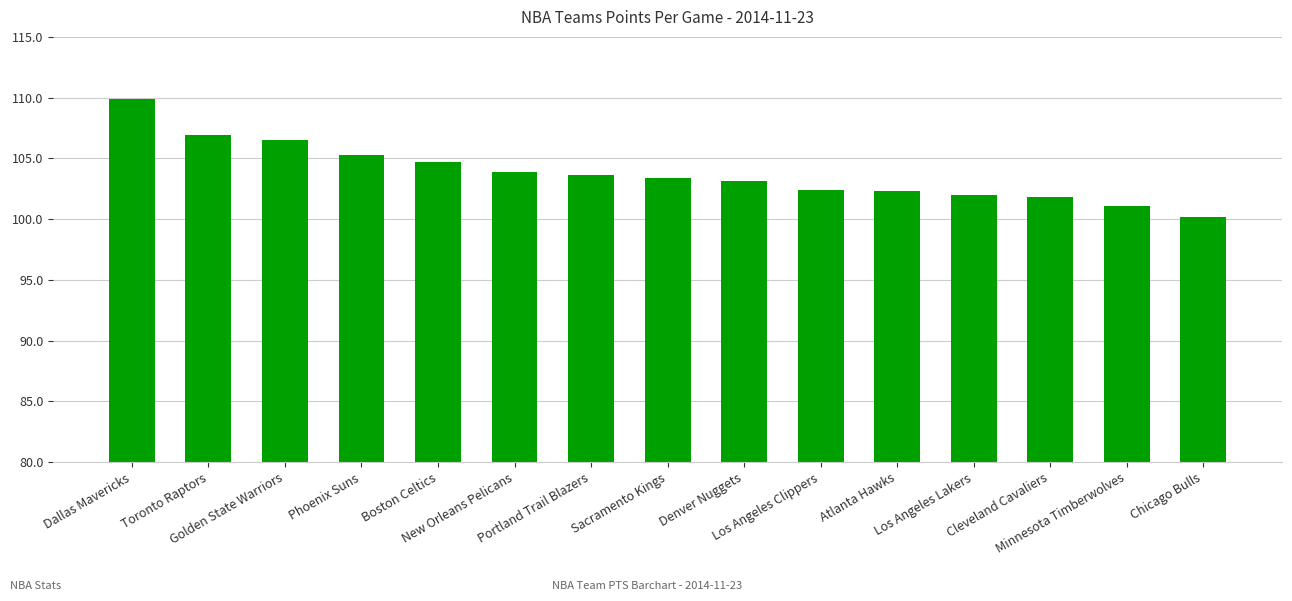

What is the difference between the maximum and minimum values?

9.7